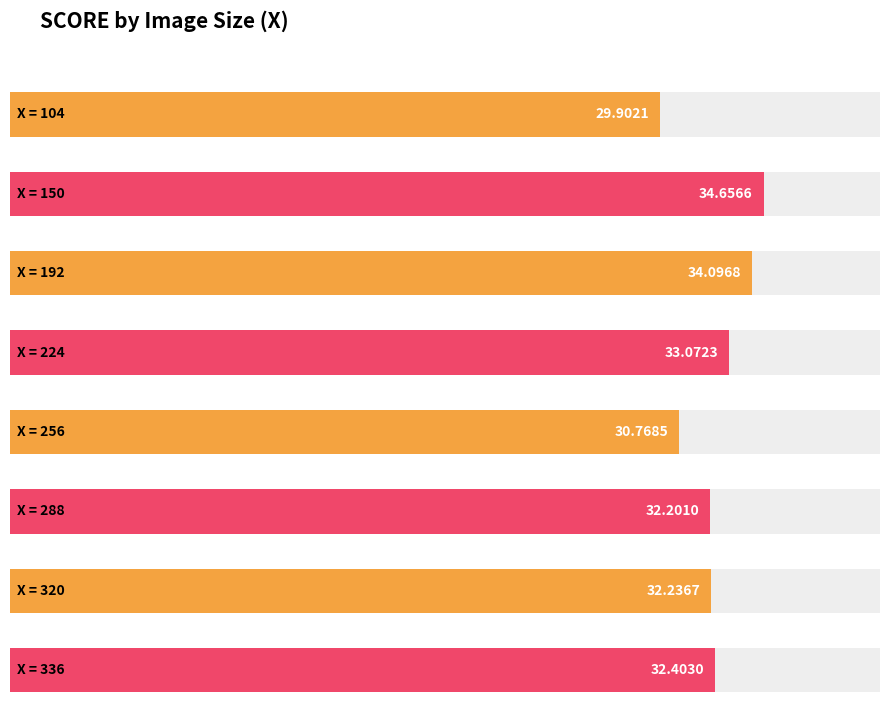

List the labels in order of value, smallest first.

104, 256, 288, 320, 336, 224, 192, 150